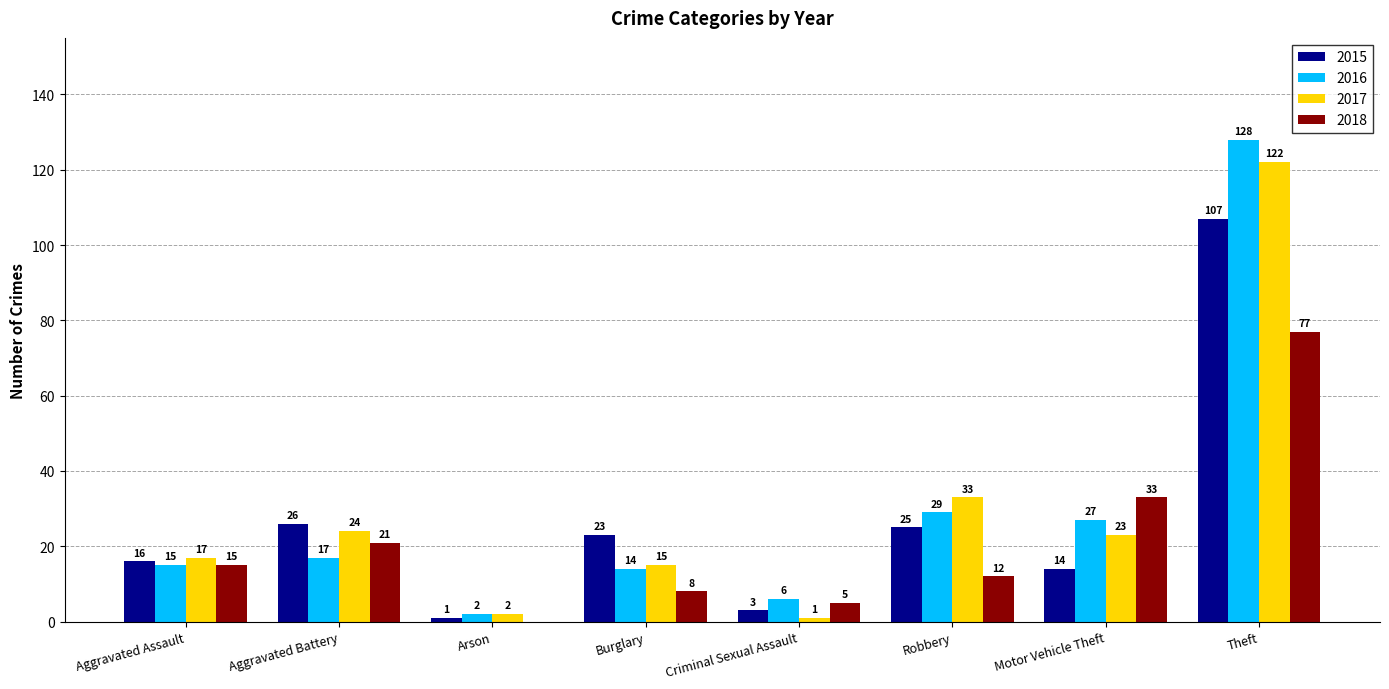

Where is 2017 nearest to the value 61?

Robbery